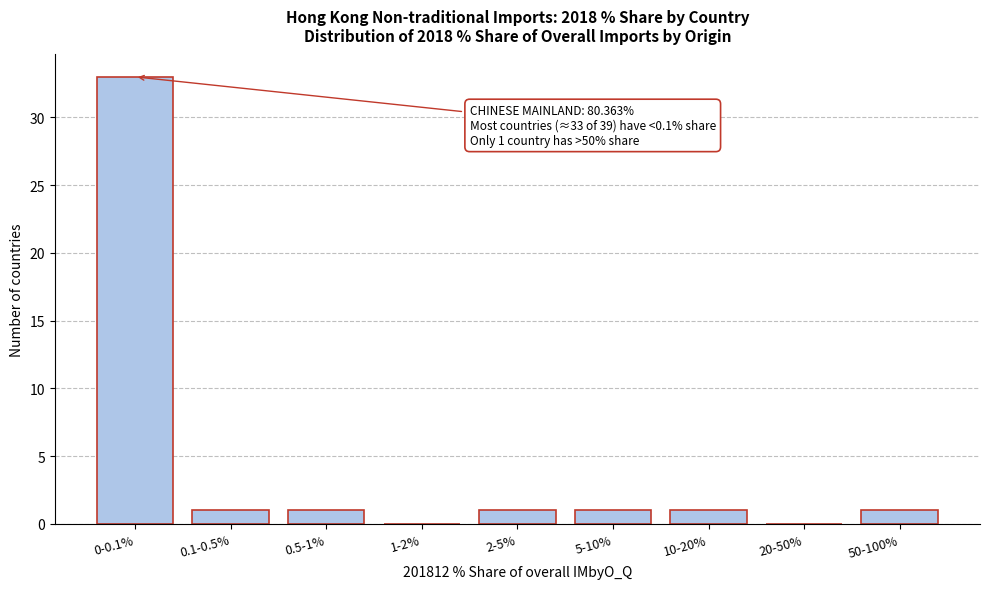

Reading left to right, what are all the values shown in this chart?

0-0.1%=33	0.1-0.5%=1	0.5-1%=1	1-2%=0	2-5%=1	5-10%=1	10-20%=1	20-50%=0	50-100%=1